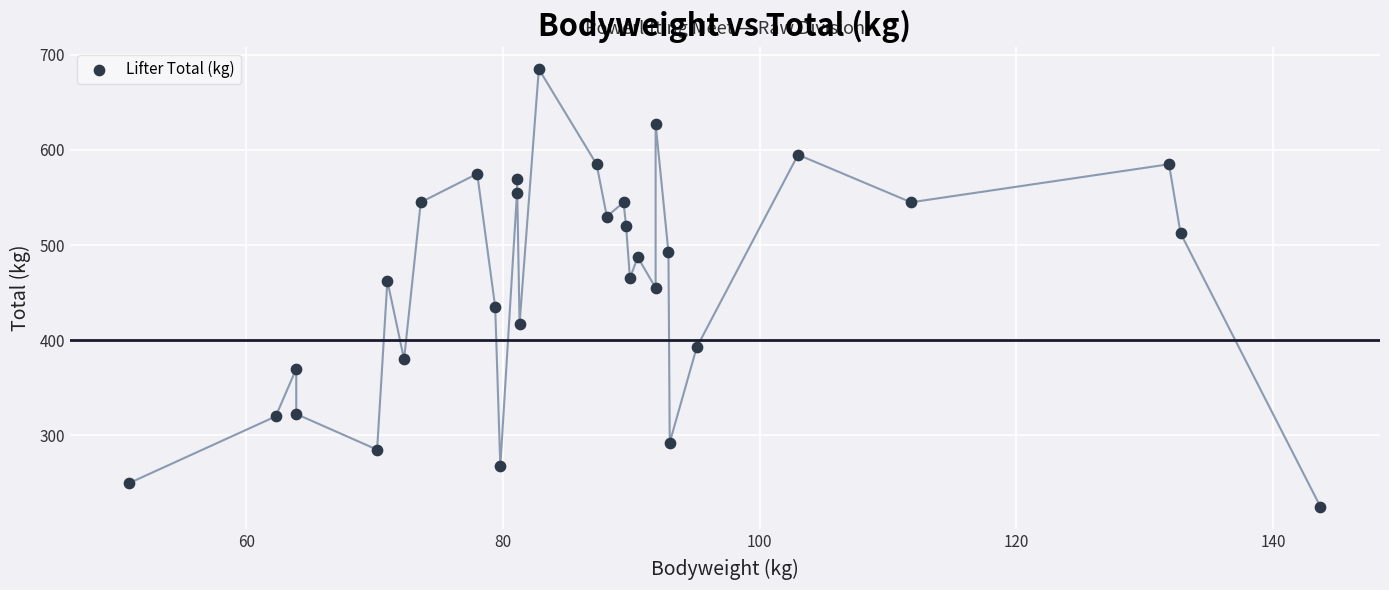

What is the range of Y values (max minus min)?

460.0